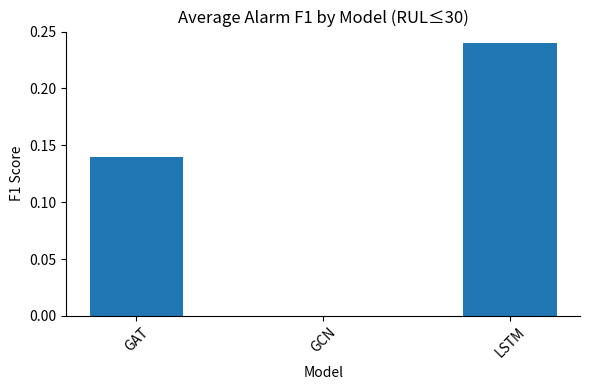

Which category has the highest value across all series?

LSTM